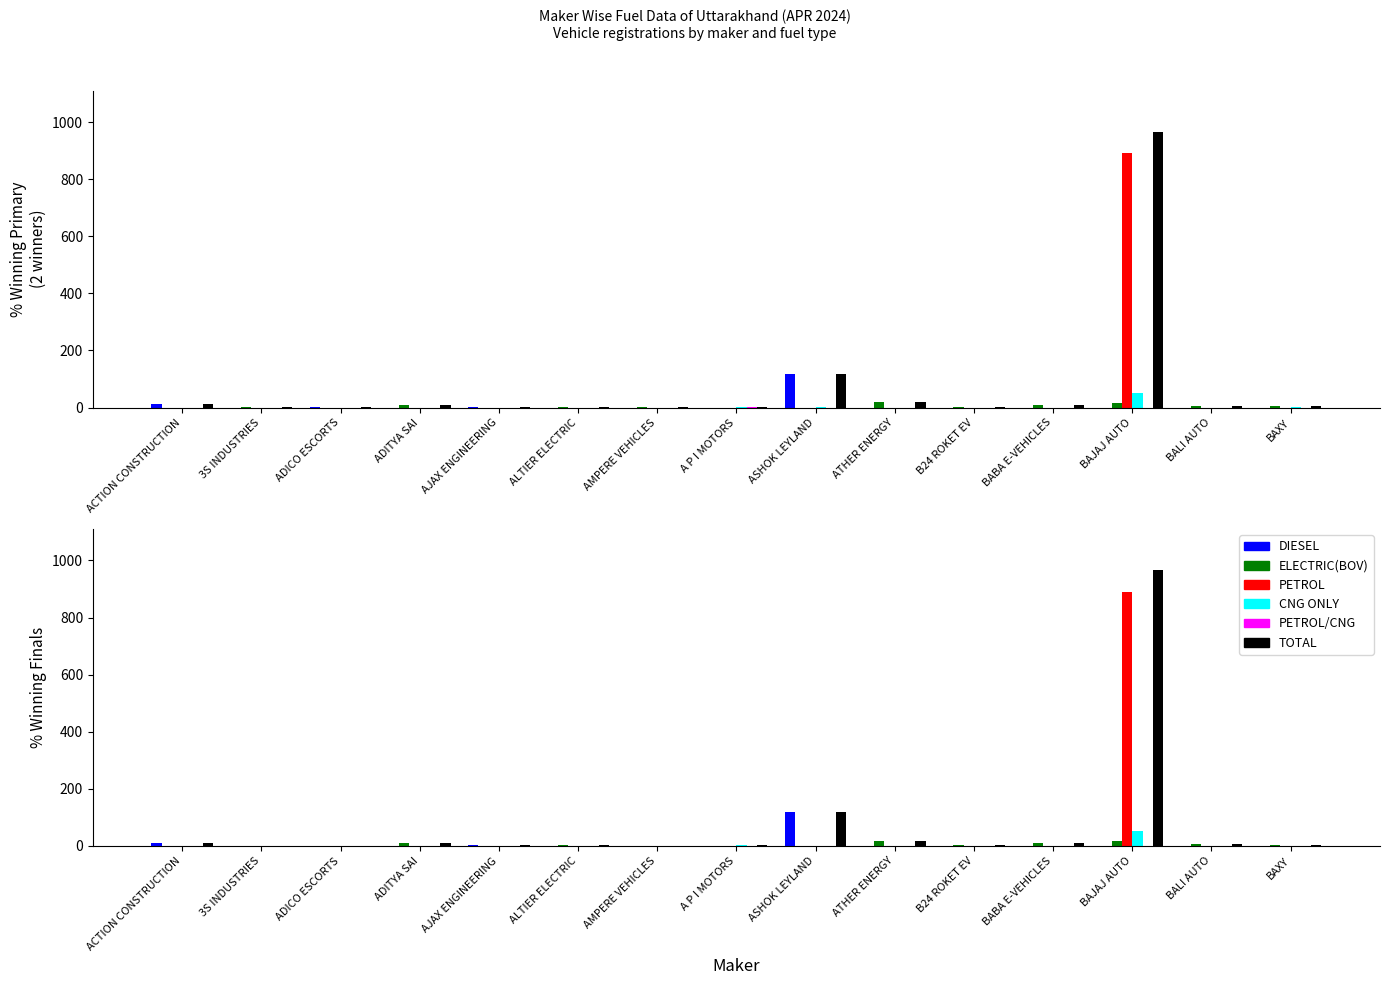

What is the maximum value shown in the chart?

965